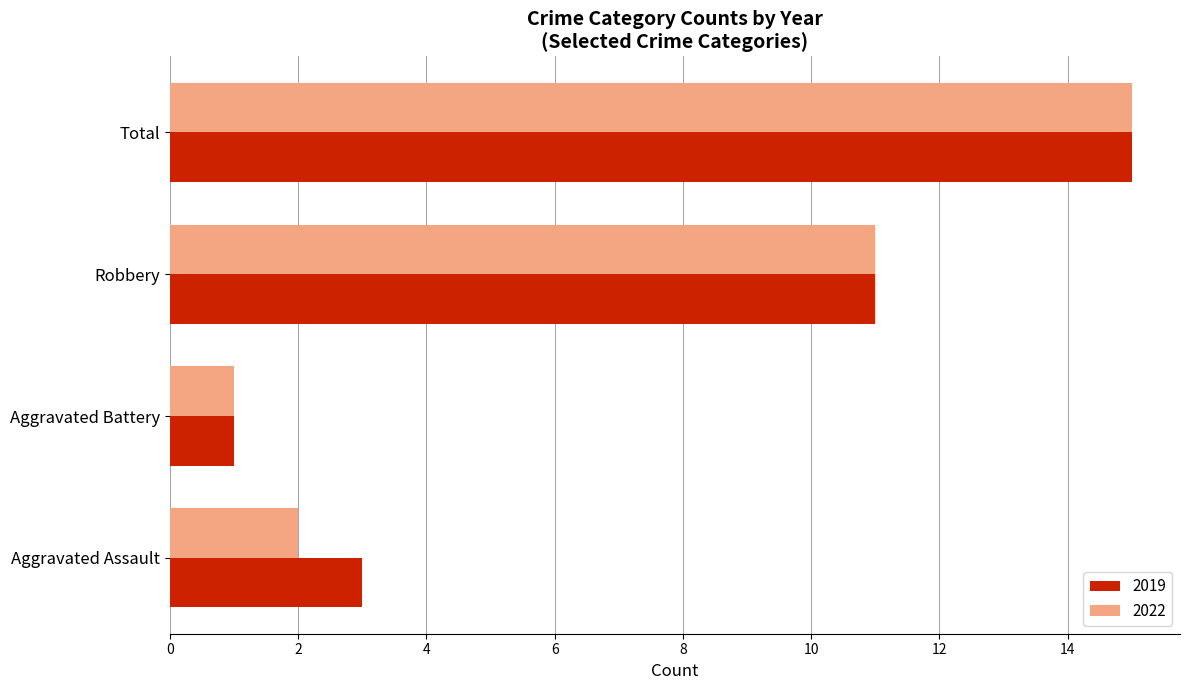

At which category does the chart reach its minimum across all series?

Aggravated Battery